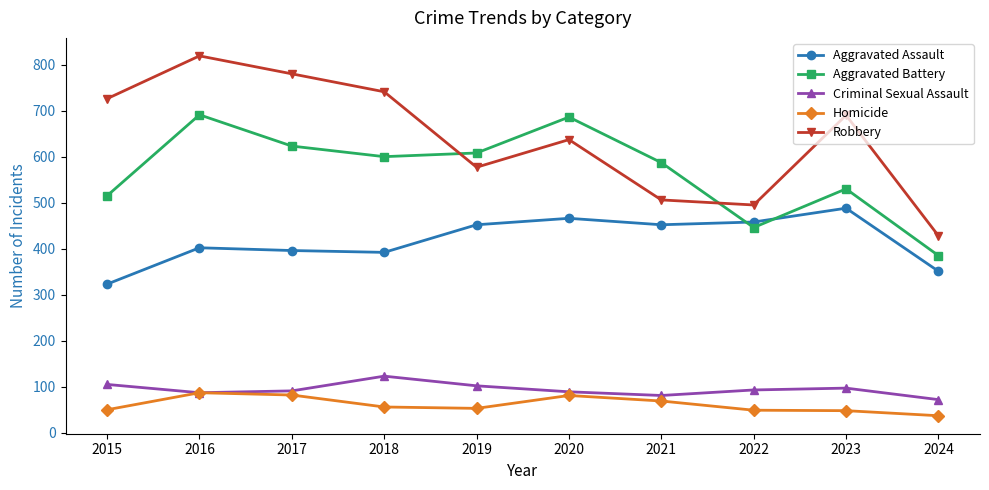

True or false: Aggravated Battery and Homicide cross at least once.

False